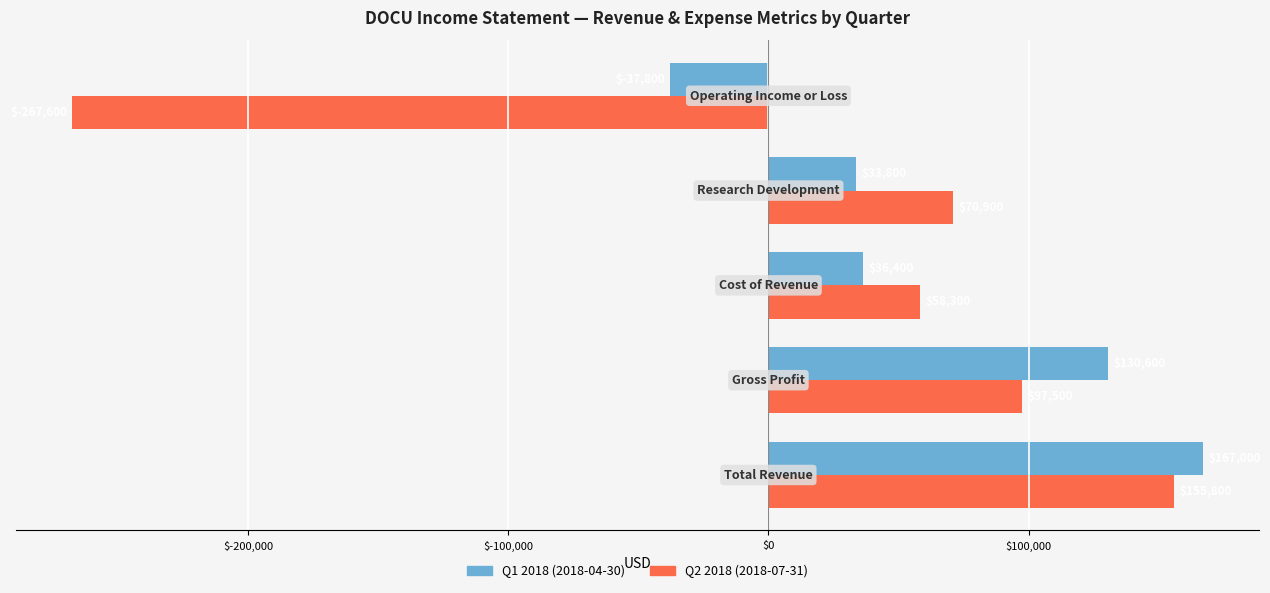

Which series has the largest range (max minus min)?

Q2 2018 (2018-07-31)